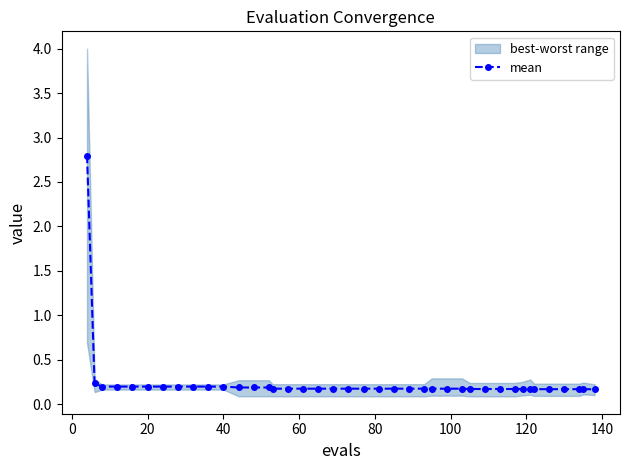

The mean series shows 0.2 at 20. True or false?

True